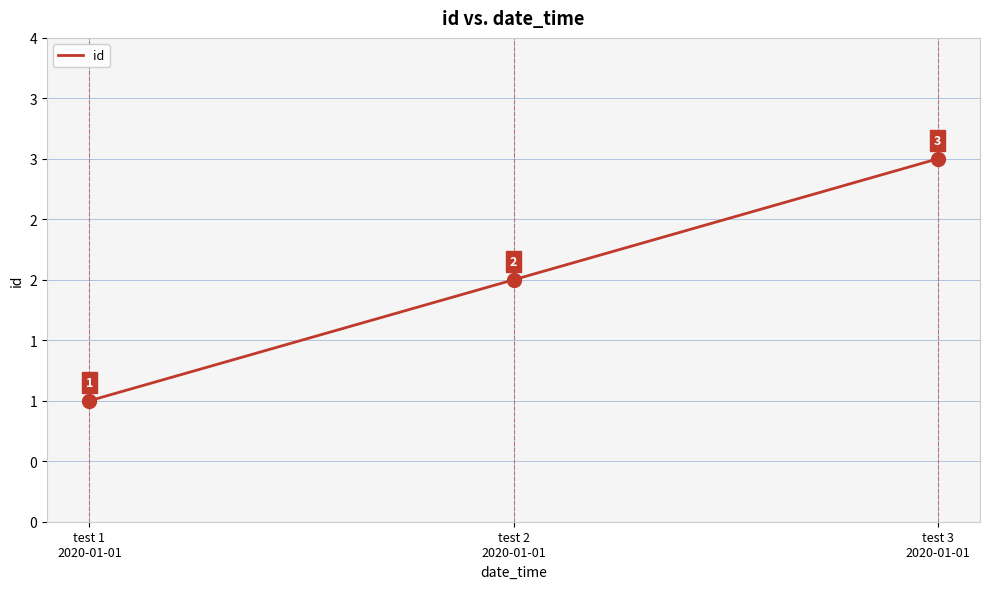

Does the chart display data point markers on the line(s)?

No